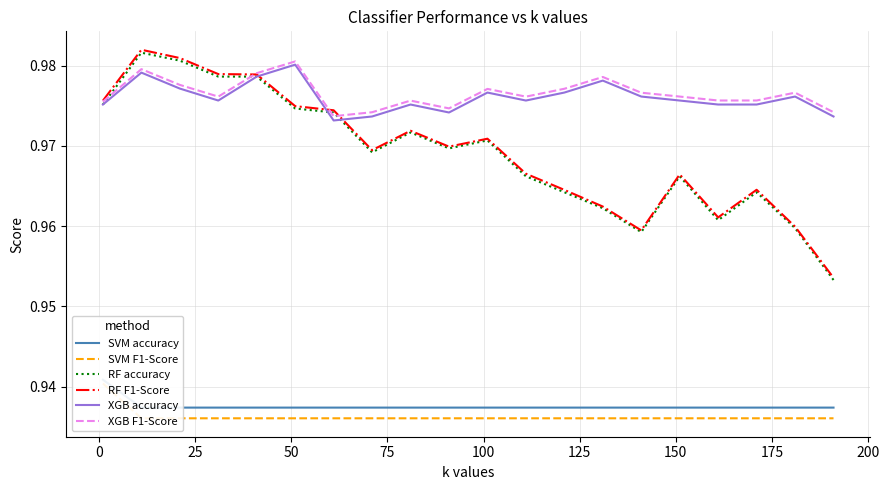

True or false: SVM F1-Score and RF F1-Score intersect in this chart.

False